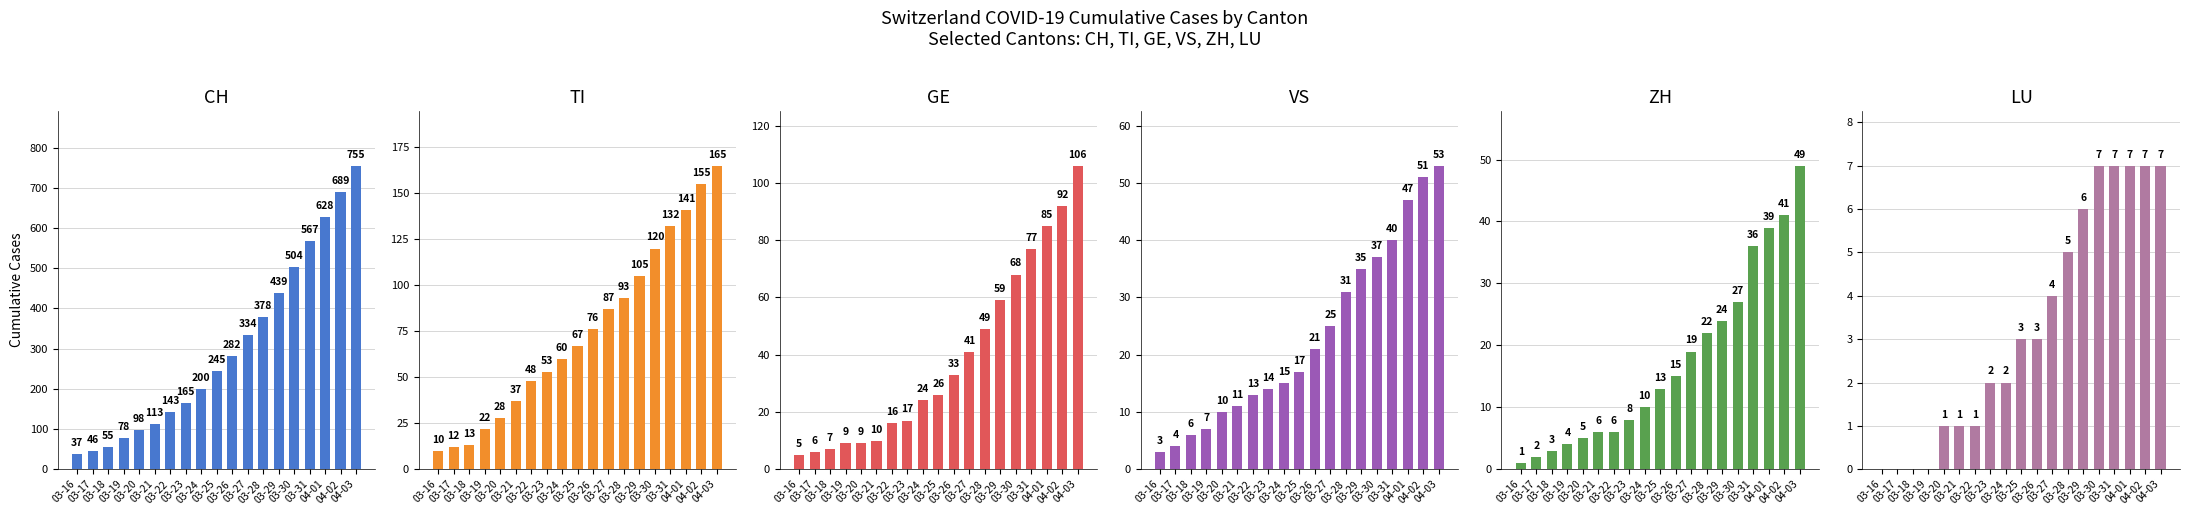

What is the total value across all series at 03-25?

371